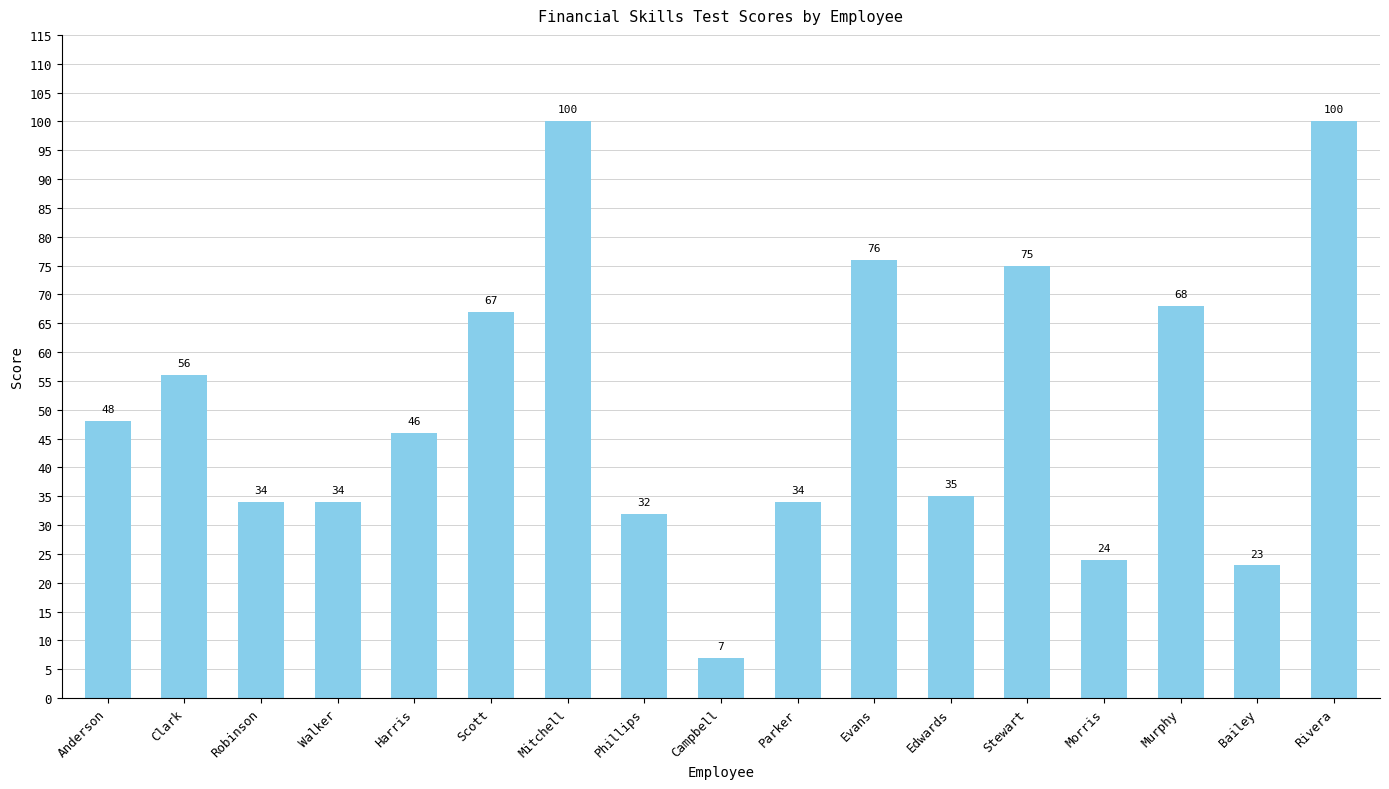

Are the bars horizontal?

No